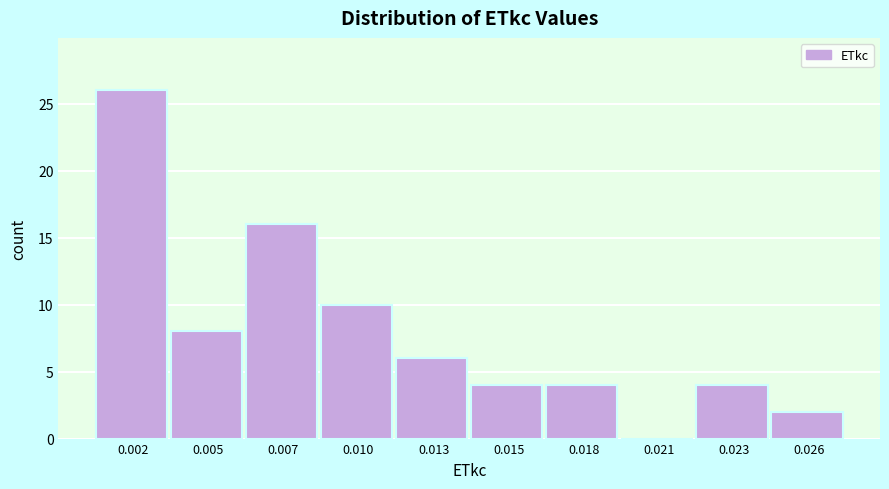

Reading left to right, what are all the values shown in this chart?

0.002=26	0.005=8	0.007=16	0.010=10	0.013=6	0.015=4	0.018=4	0.021=0	0.023=4	0.026=2